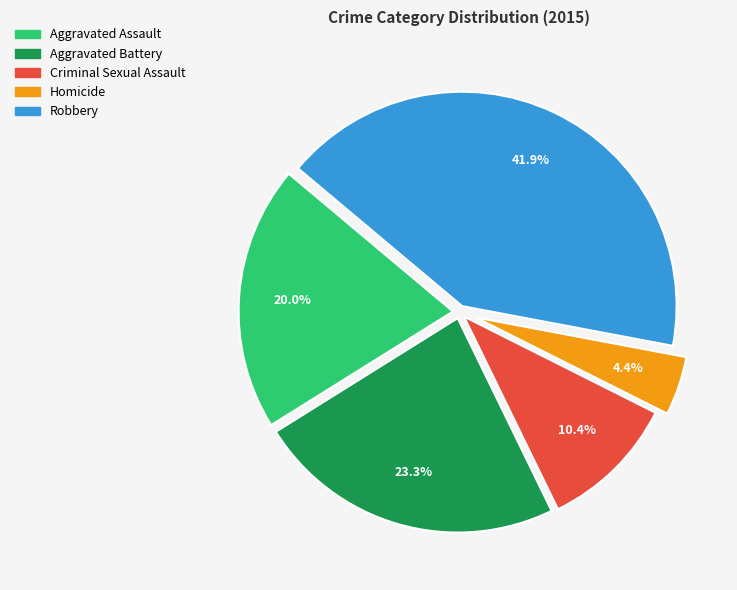

To the nearest percent, what is the combined percentage of Aggravated Battery and Robbery?

65%